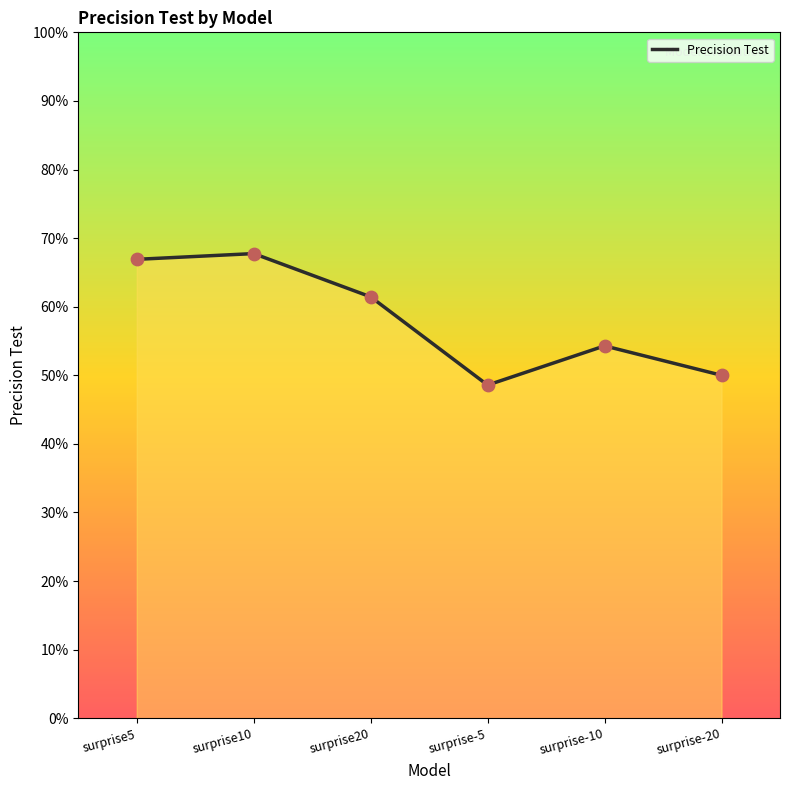

Which has a higher value, surprise-5 or surprise5?

surprise5